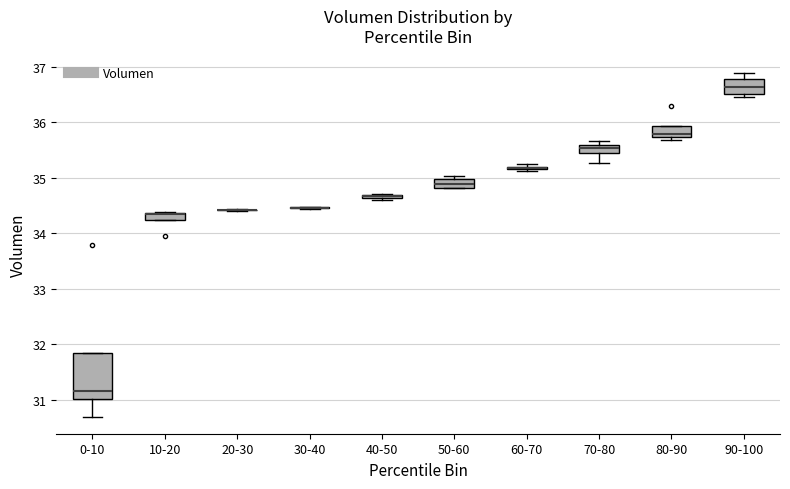

Where is the upper edge of the box for 40-50 on the y-axis? The values are not printed on the chart, so give them approximately, as read against the axis.

34.7